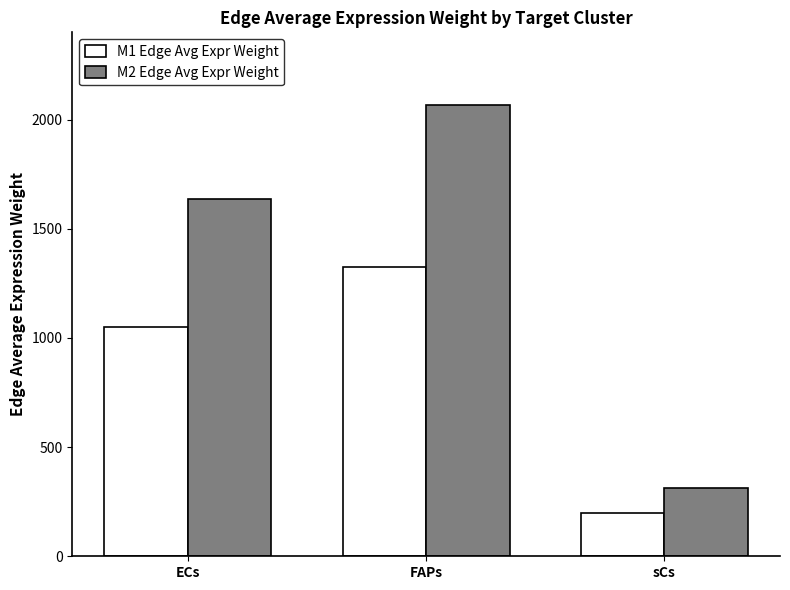

How many values in the M1 Edge Avg Expr Weight series exceed 1049?

2